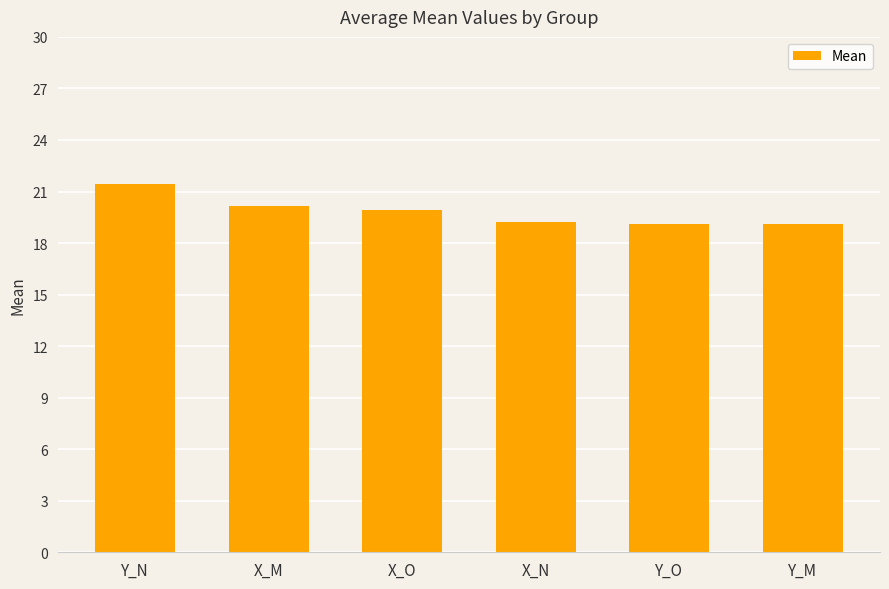

Count the number of data series in this chart.

1